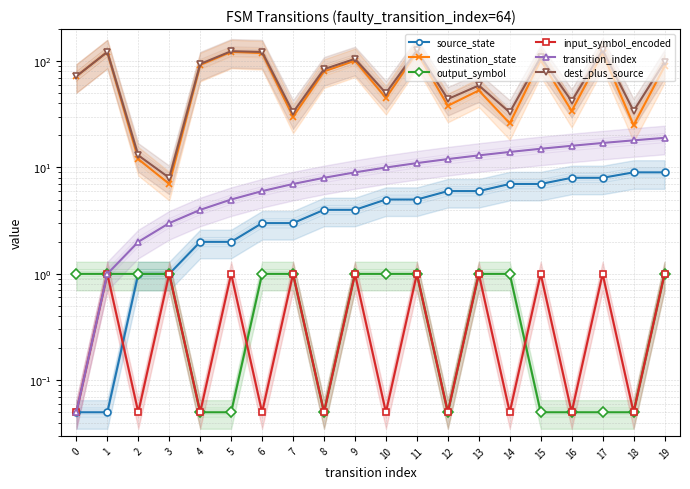

What is the value of the destination_state point at the 17th from the left?

34.0